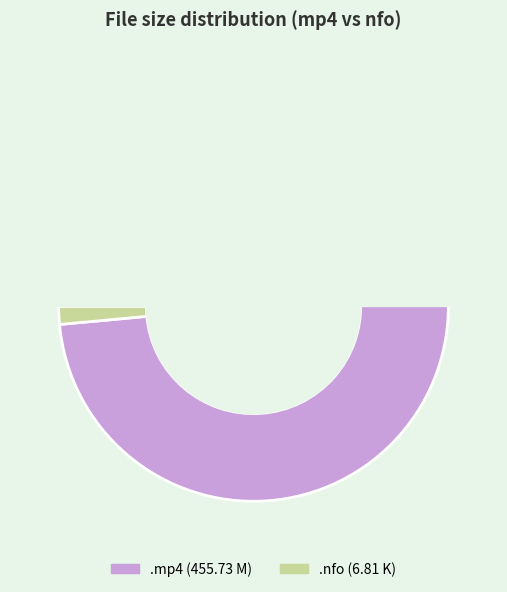

How many slices are in this pie chart?

2